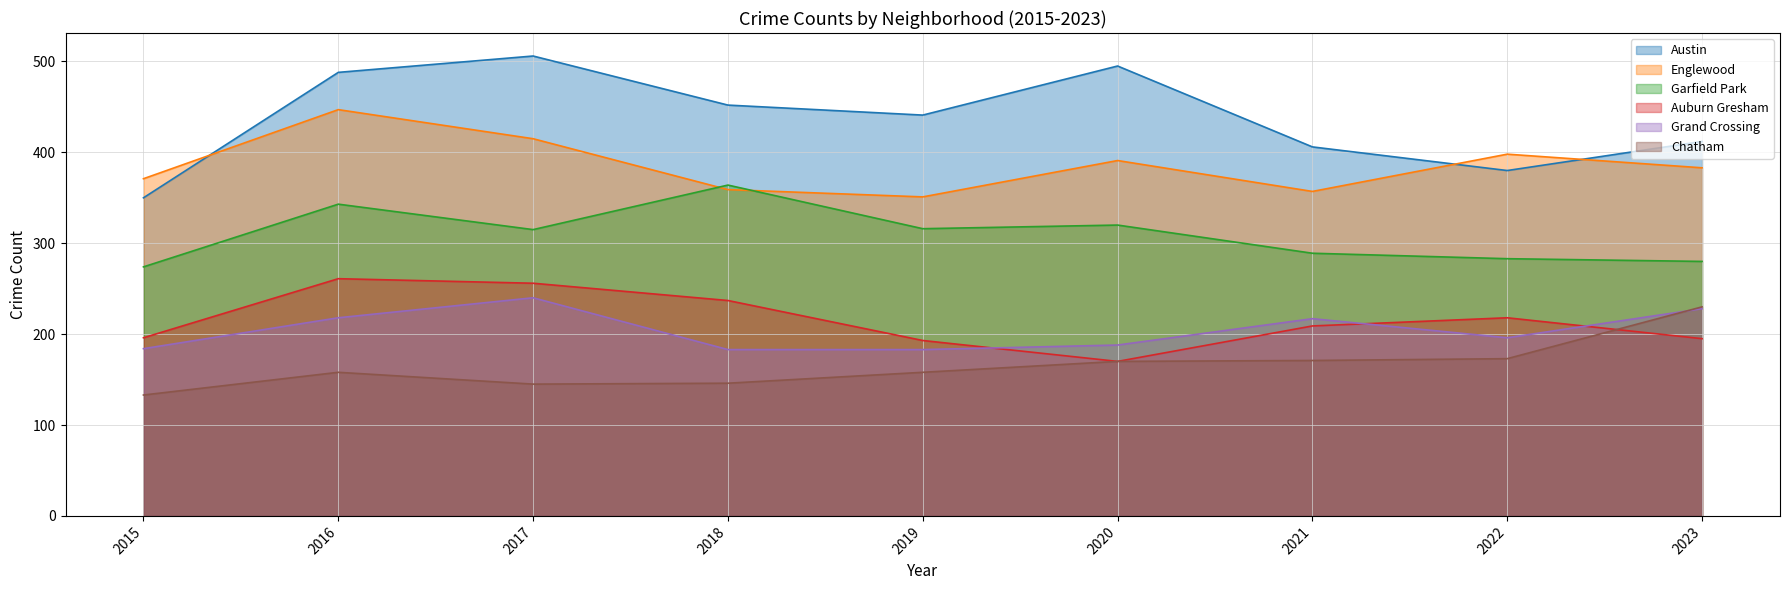

What is the difference between the second highest and second lowest values in the Chatham series?

28